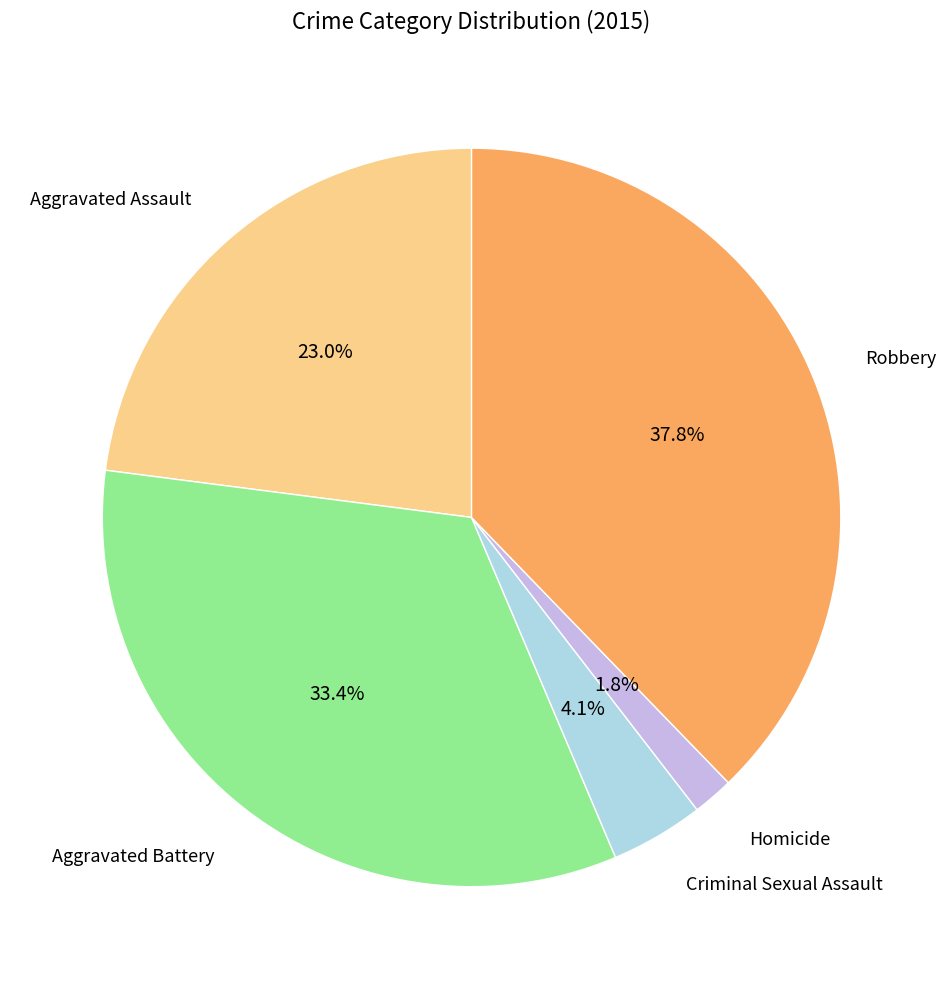

To the nearest percent, what is the average slice percentage?

20%